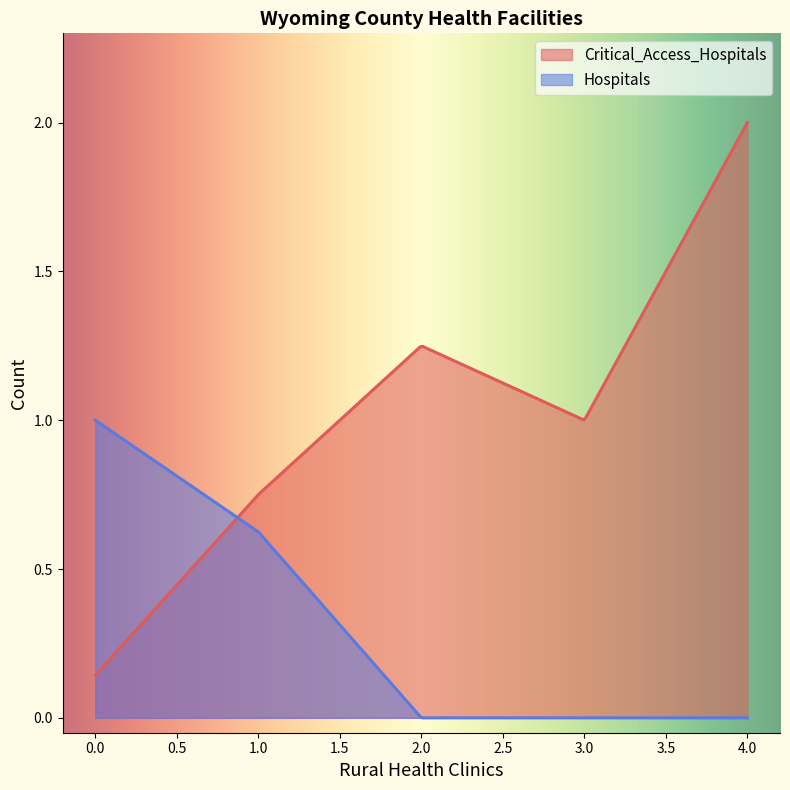

Count the number of data series in this chart.

2